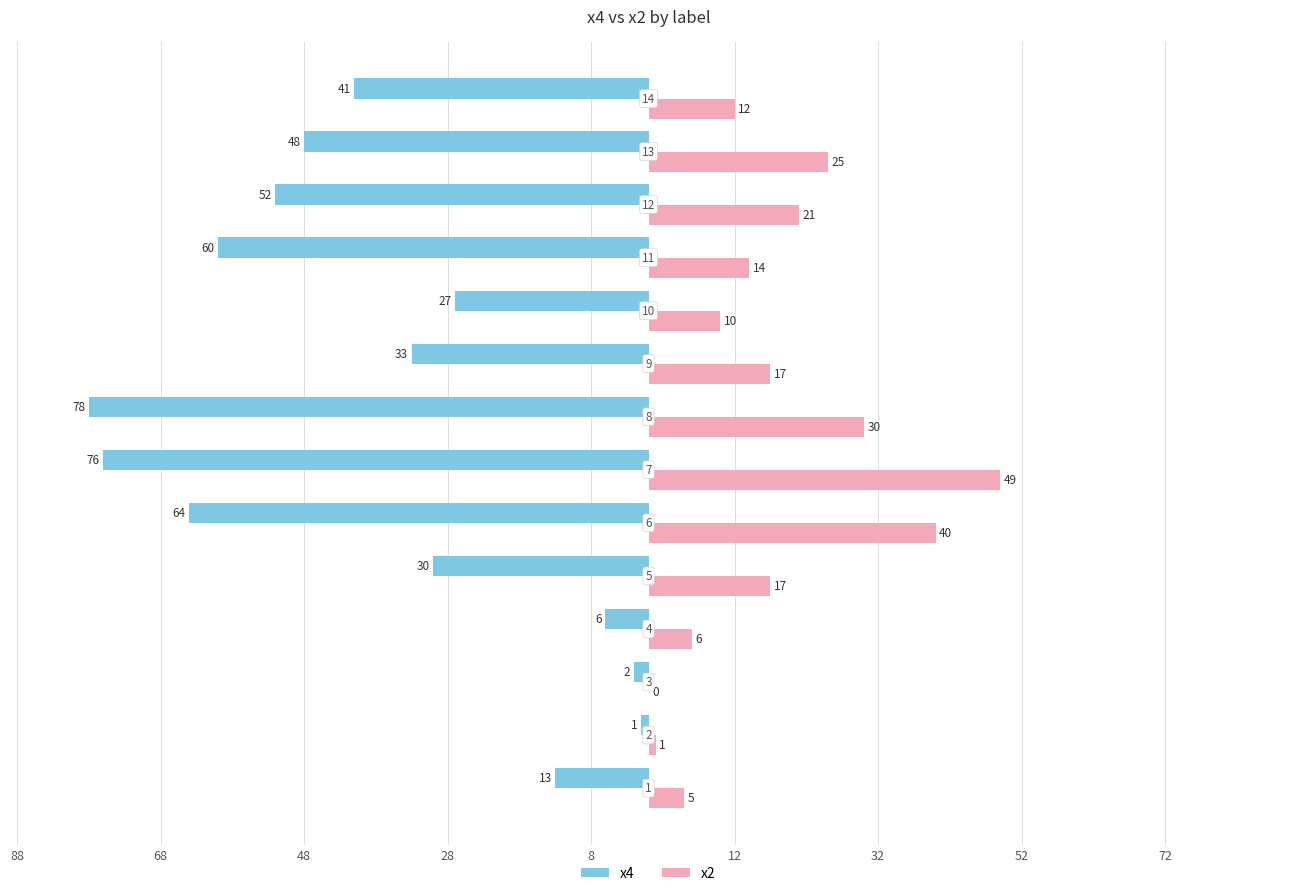

What are all the series names shown in the legend?

x4, x2